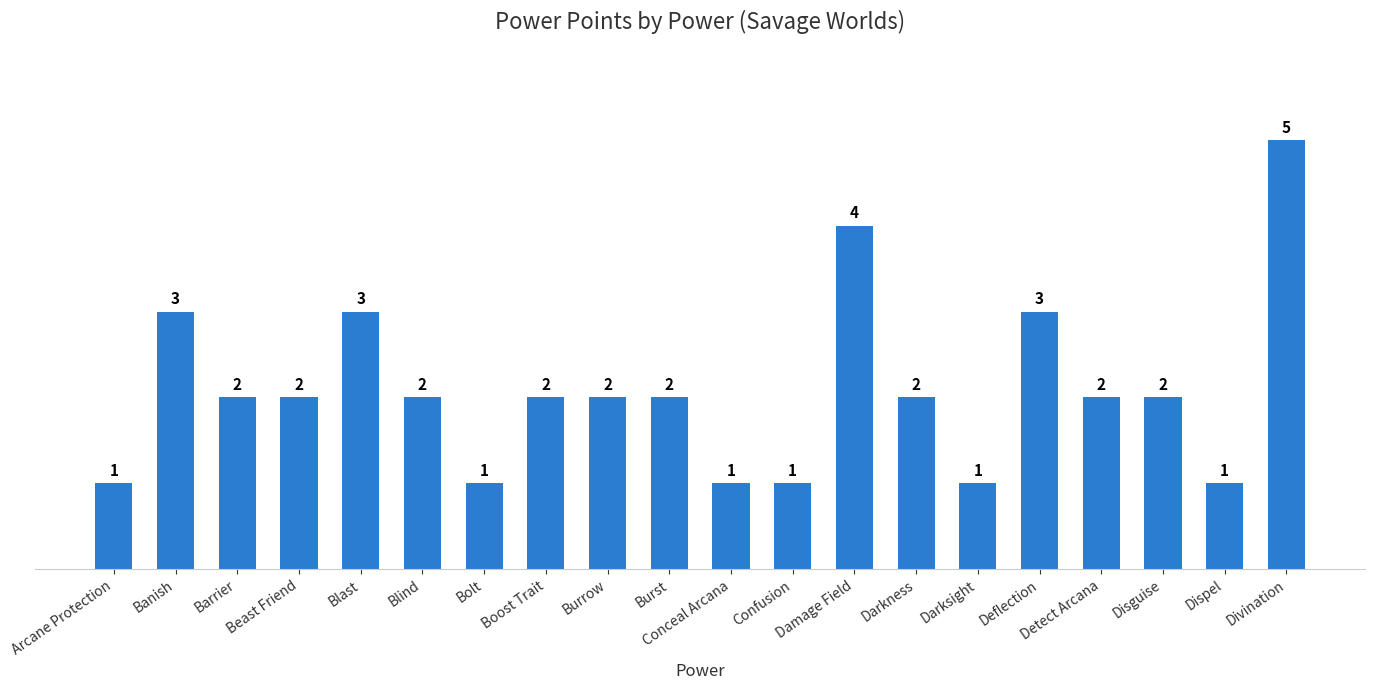

What is the average value?

2